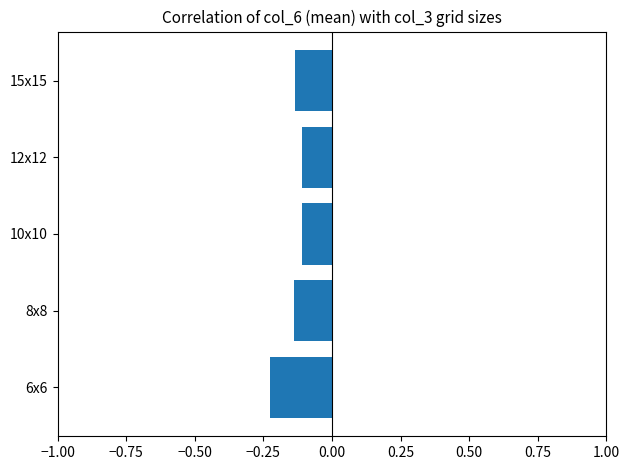

What is the change in value from 6x6 to 8x8?

+0.1